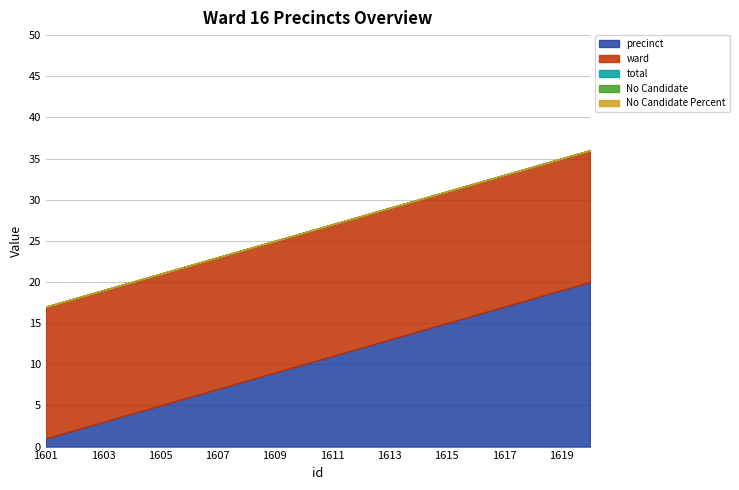

At which category does the chart reach its peak across all series?

1620